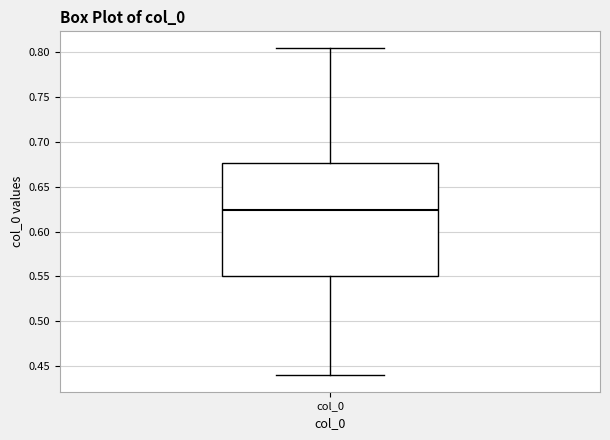

Where does the upper whisker of the box for col_0 end on the y-axis? The values are not printed on the chart, so give them approximately, as read against the axis.

0.805